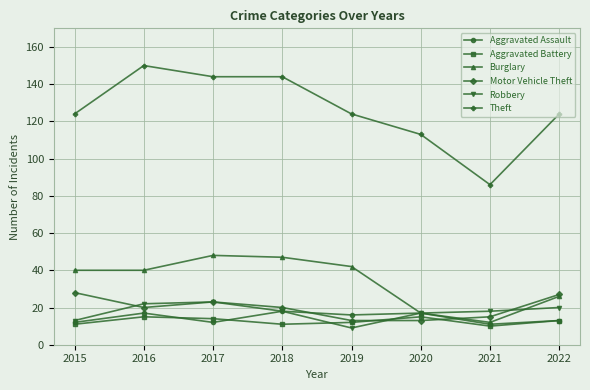

The value of Aggravated Battery at 2020 is 7. True or false?

False